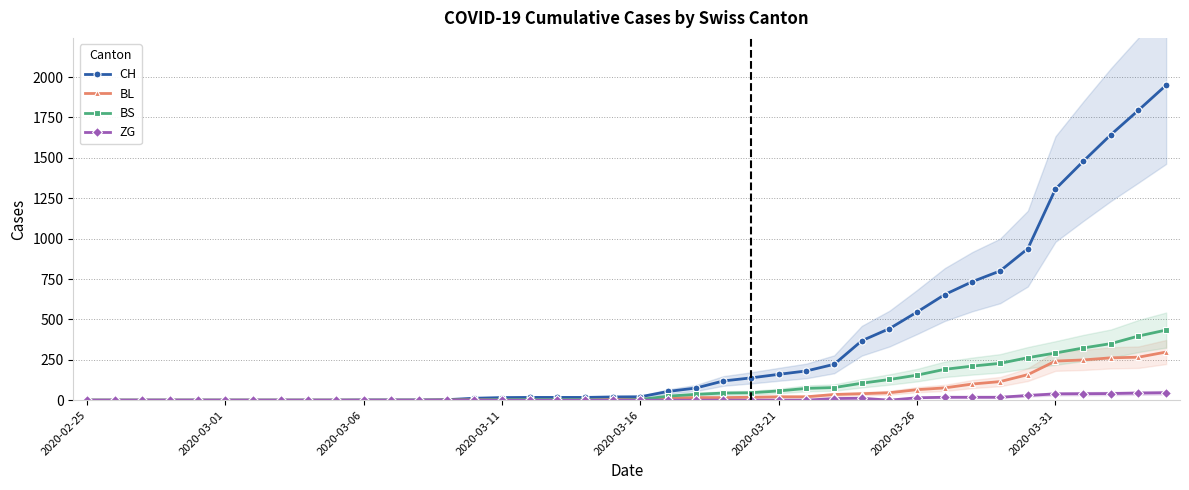

Reading left to right, what are all the values shown in this chart?

CH: 0	0	0	0	0	0	0	0	0	0	1	1	1	3	12	16	17	17	17	20	21	54	75	119	138	160	181	222	368	443	546	654	734	800	938	1307	1478	1643	1795	1950
BL: 0	0	0	0	0	0	0	0	0	0	0	0	0	1	2	2	2	2	2	5	5	13	16	16	18	21	21	35	40	46	65	76	100	115	158	242	249	262	266	298
BS: 0	0	0	0	0	0	0	0	0	0	0	0	0	0	0	4	4	4	4	0	4	25	36	44	46	57	73	78	105	128	155	191	211	228	263	292	323	350	397	434
ZG: 0	0	0	0	0	0	0	0	0	0	0	0	0	0	0	0	0	0	0	0	0	0	0	0	0	0	0	10	12	0	15	18	18	18	29	39	40	41	44	46